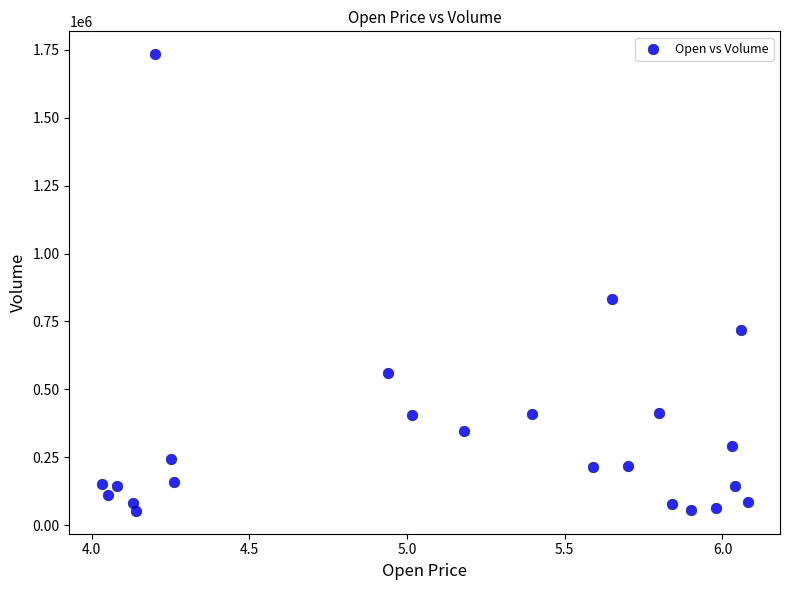

What is the range of Y values (max minus min)?

1681109